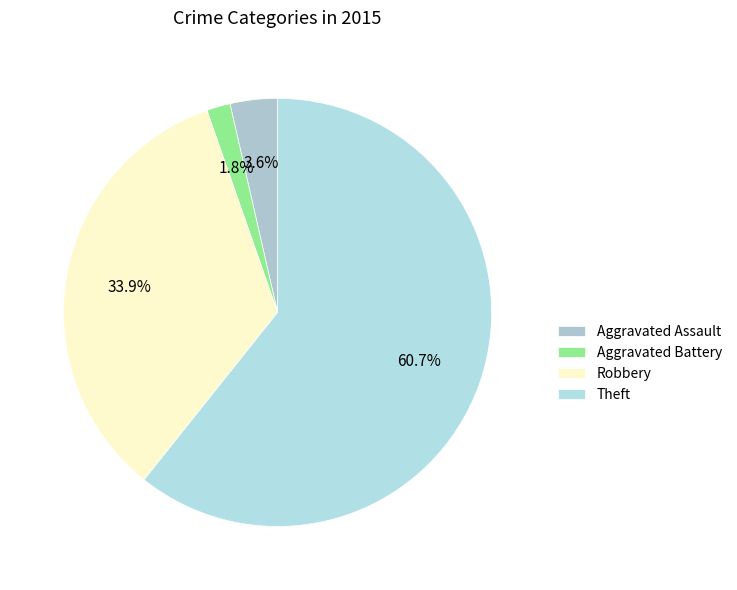

Count the number of slices in the pie.

4